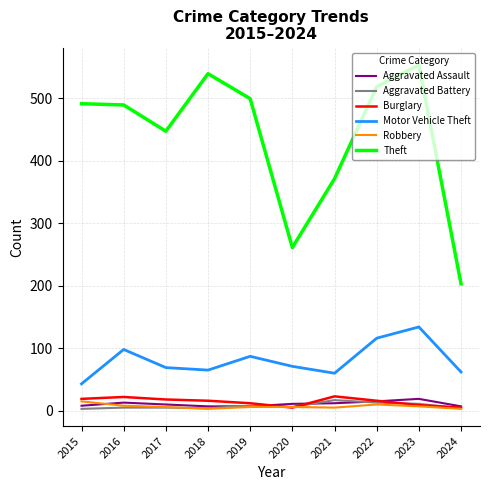

True or false: Motor Vehicle Theft and Aggravated Assault cross at least once.

False